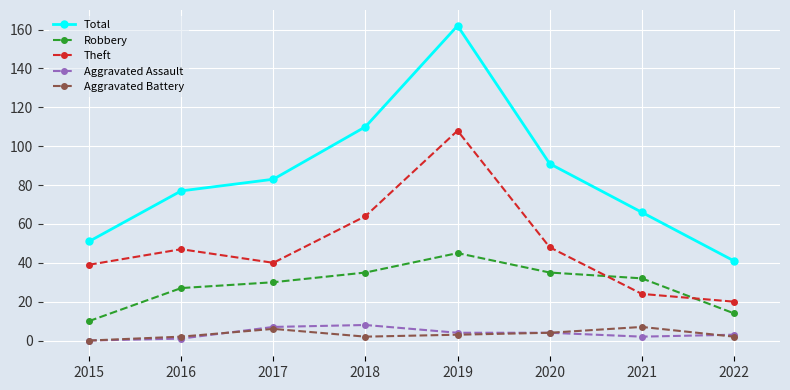

True or false: Theft and Aggravated Battery cross at least once.

False